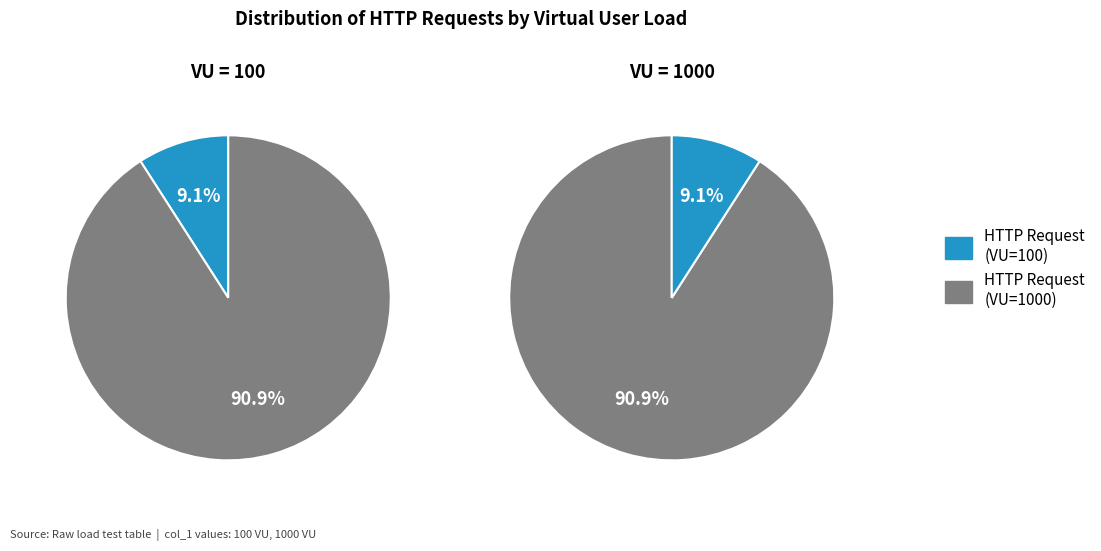

Which category has the smallest portion of the pie?

HTTP Request (100)